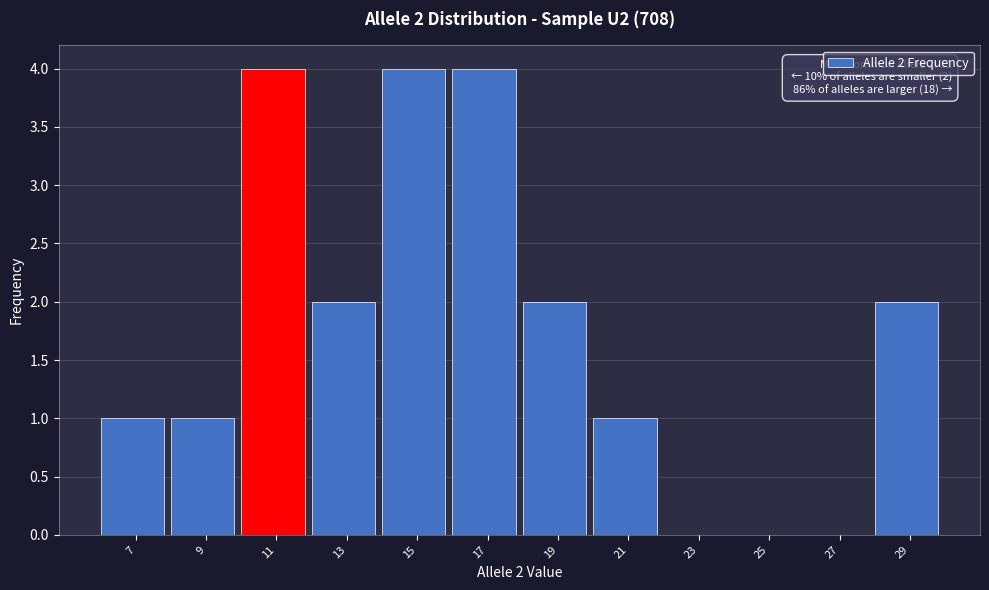

Reading left to right, what are all the values shown in this chart?

7=1	9=1	11=4	13=2	15=4	17=4	19=2	21=1	23=0	25=0	27=0	29=2